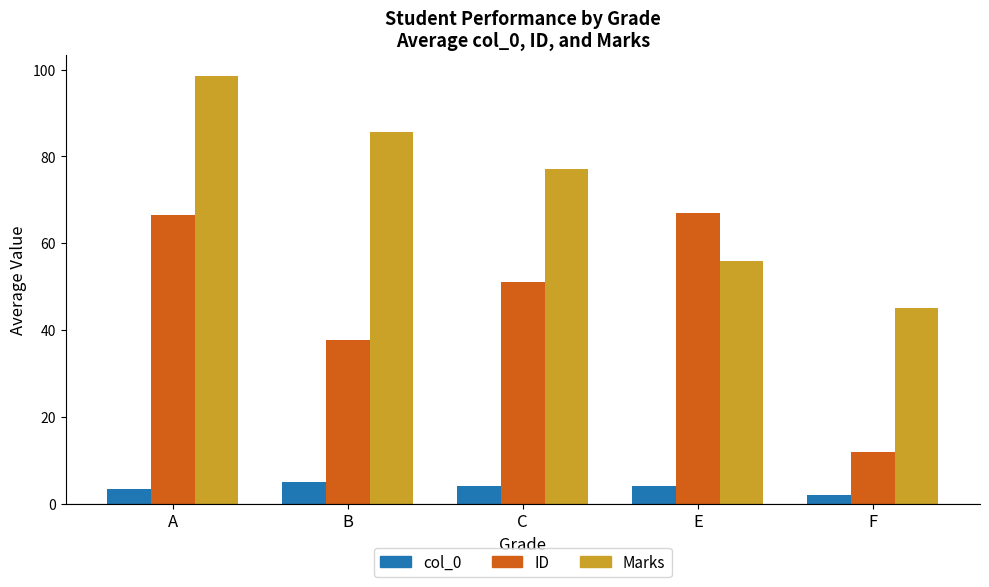

Does the chart contain any negative values?

No